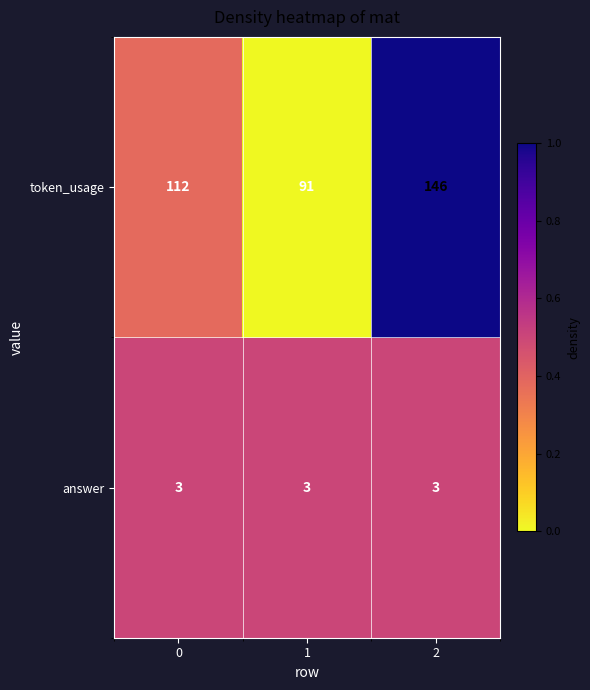

Which series has the largest total across all categories?

token_usage